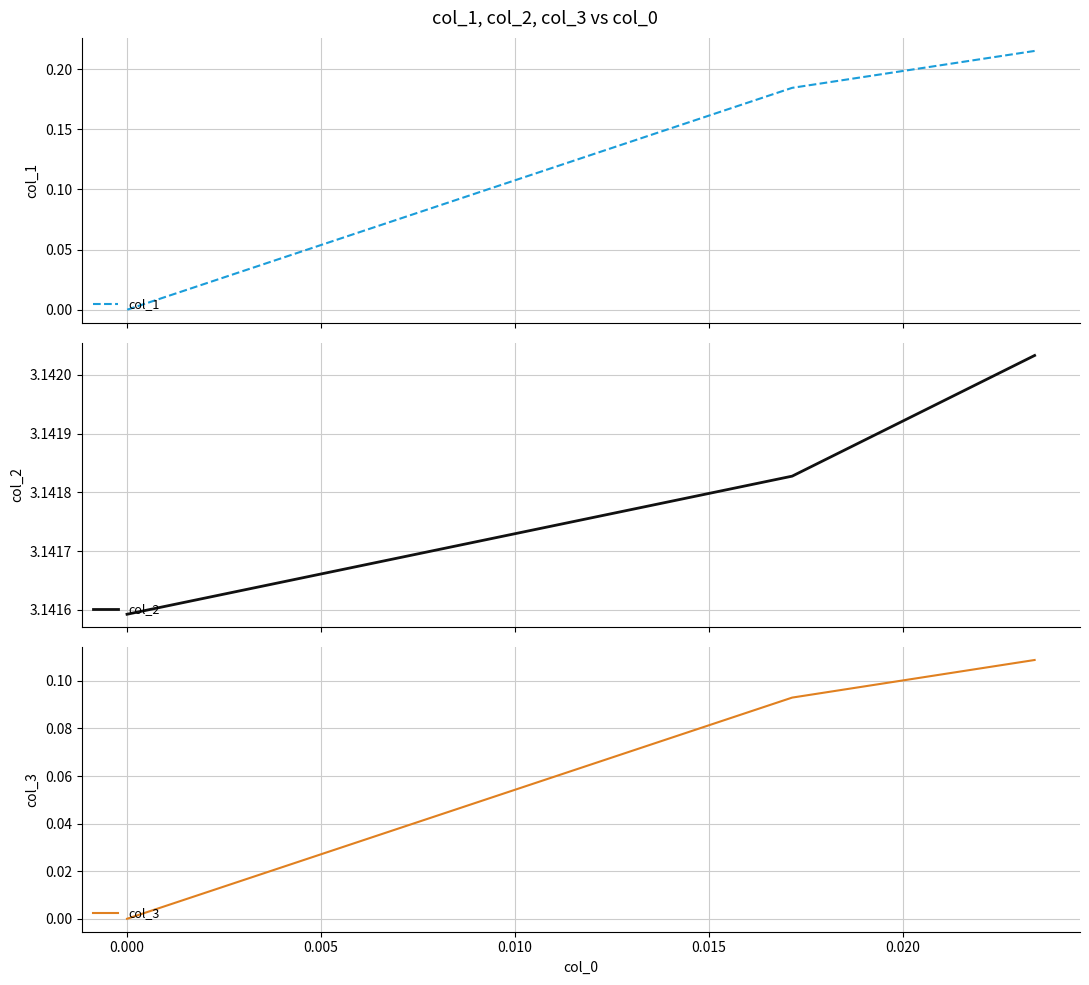

At how many categories does at least one series exceed 0?

3